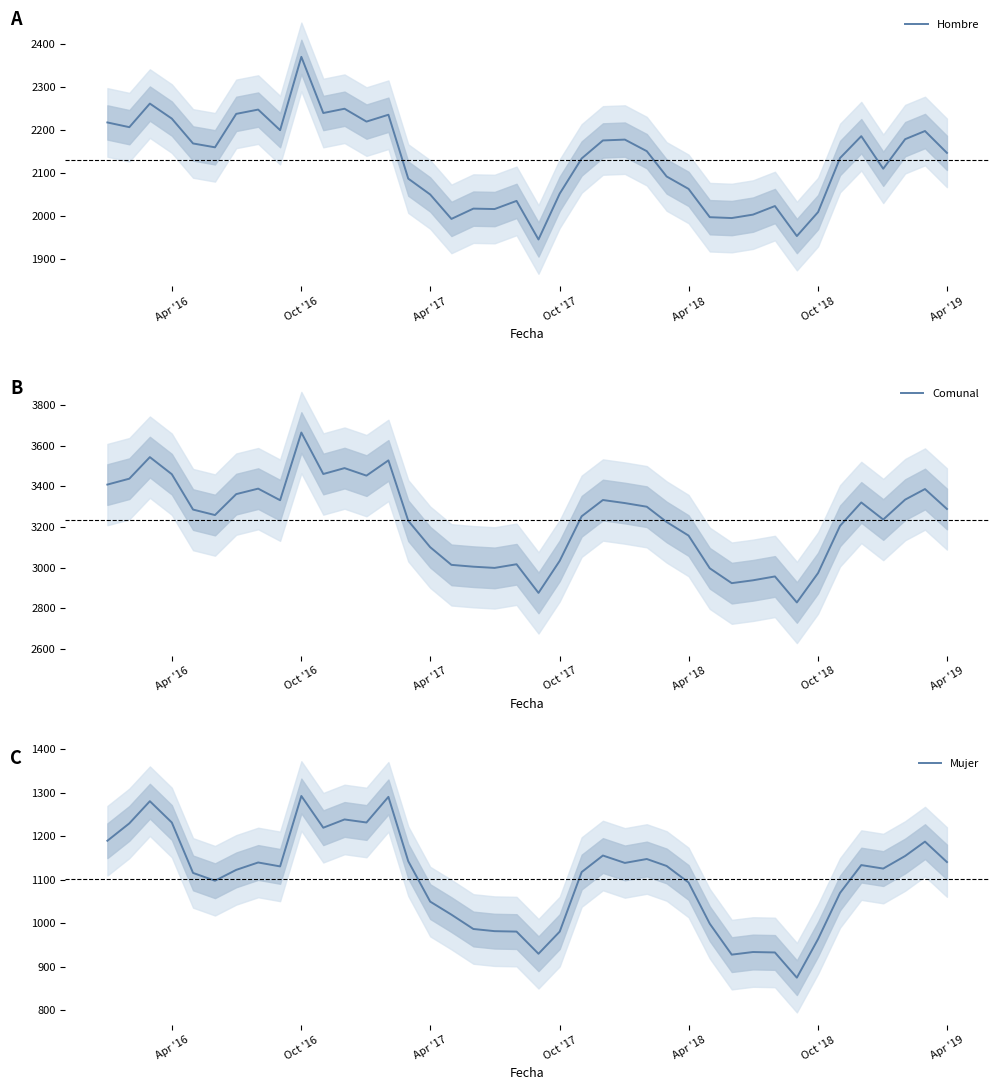

The value of Hombre at Apr '19 is 1307. True or false?

False